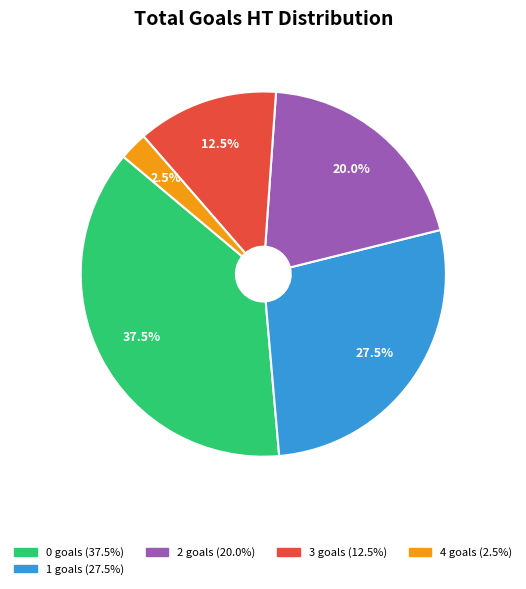

Is there a majority slice in this chart?

No